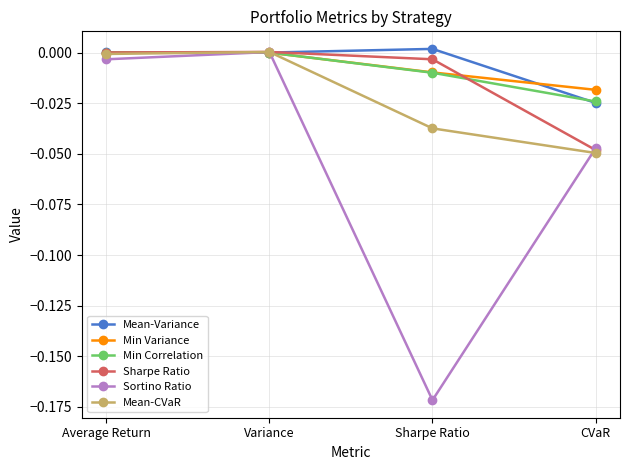

Which category has the lowest value across all series?

Sharpe Ratio